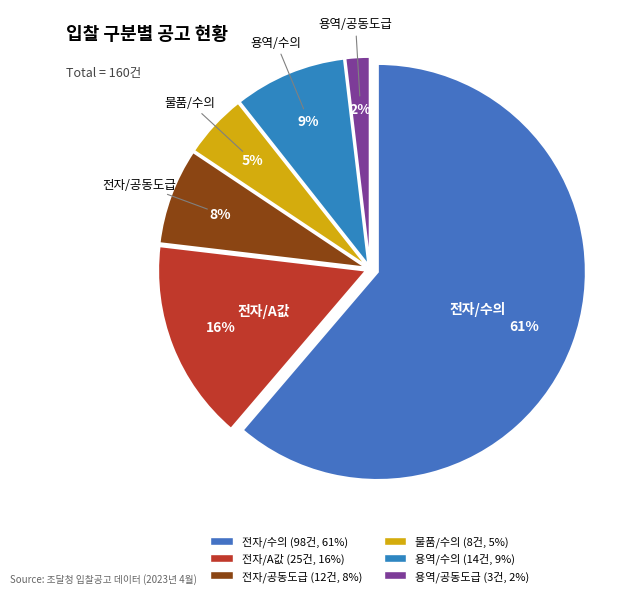

Rank the categories by value from lowest to highest.

용역/공동도급, 물품/수의, 전자/공동도급, 용역/수의, 전자/A값, 전자/수의